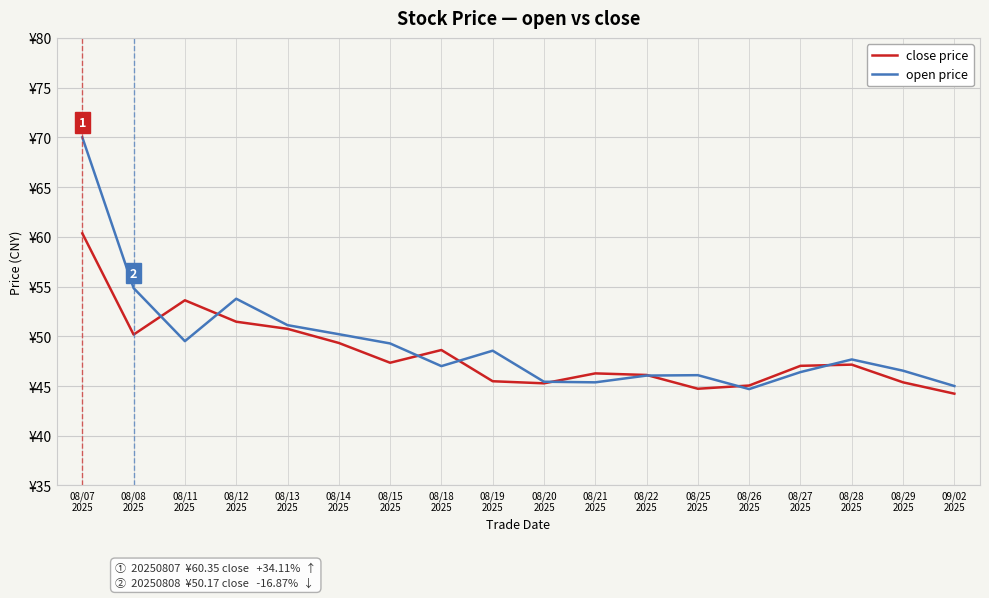

At which category is the sum across all series the highest?

08/07
2025